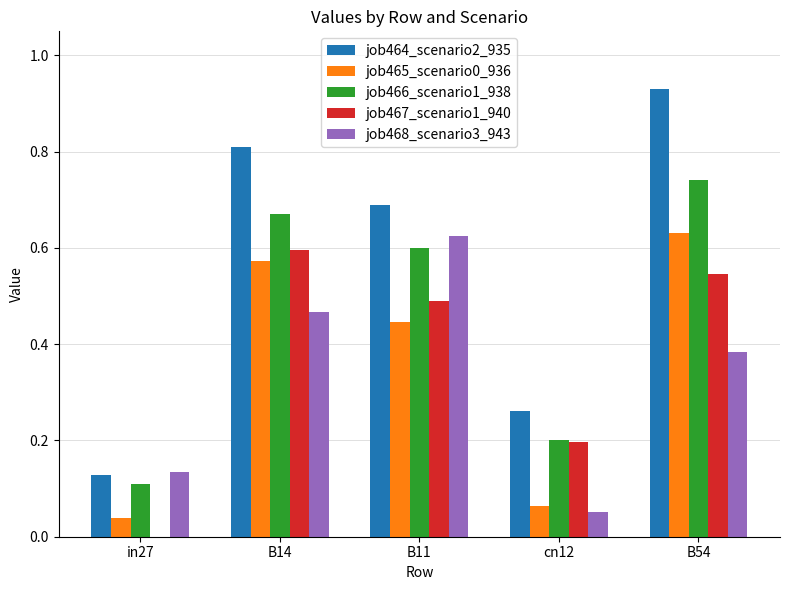

What is the sum of all job465_scenario0_936 values?

1.8